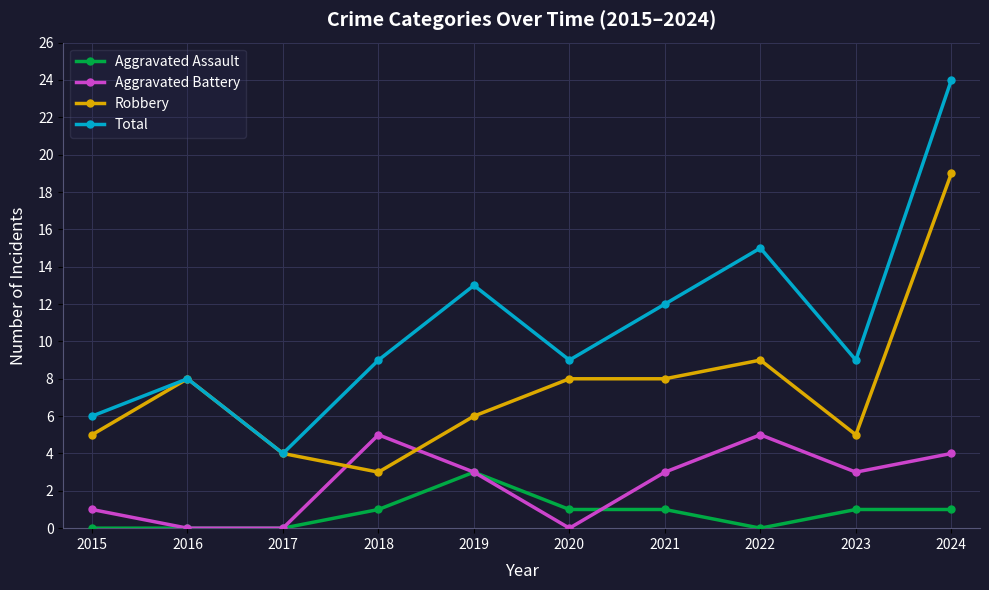

Which series has the widest spread of values?

Total